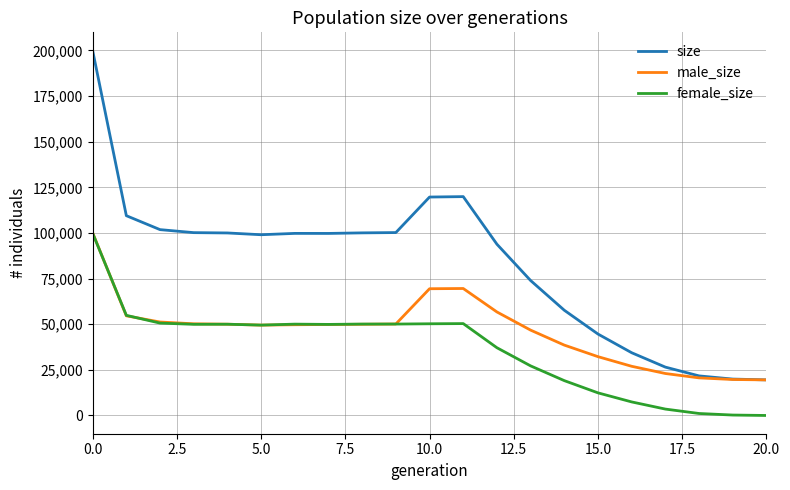

What is the minimum value for size?

19500